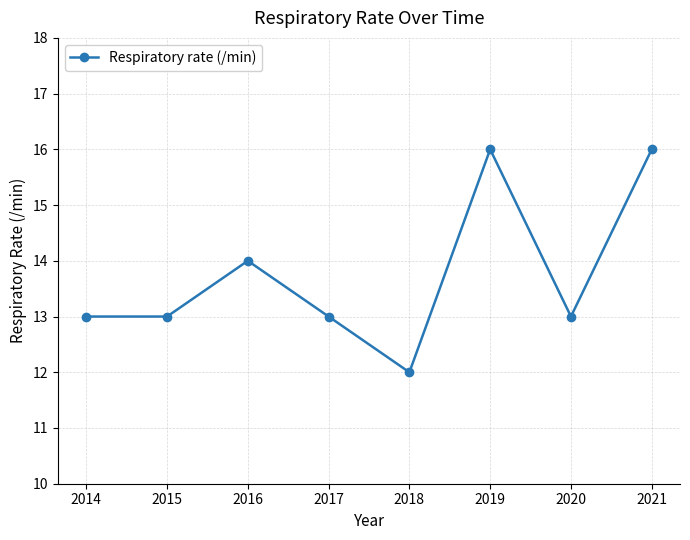

Reading right to left, what are all the values shown in this chart?

2021=16	2020=13	2019=16	2018=12	2017=13	2016=14	2015=13	2014=13